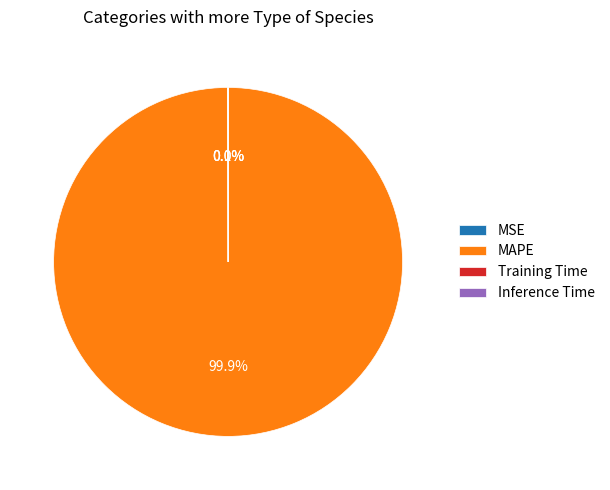

Is there a majority slice in this chart?

Yes